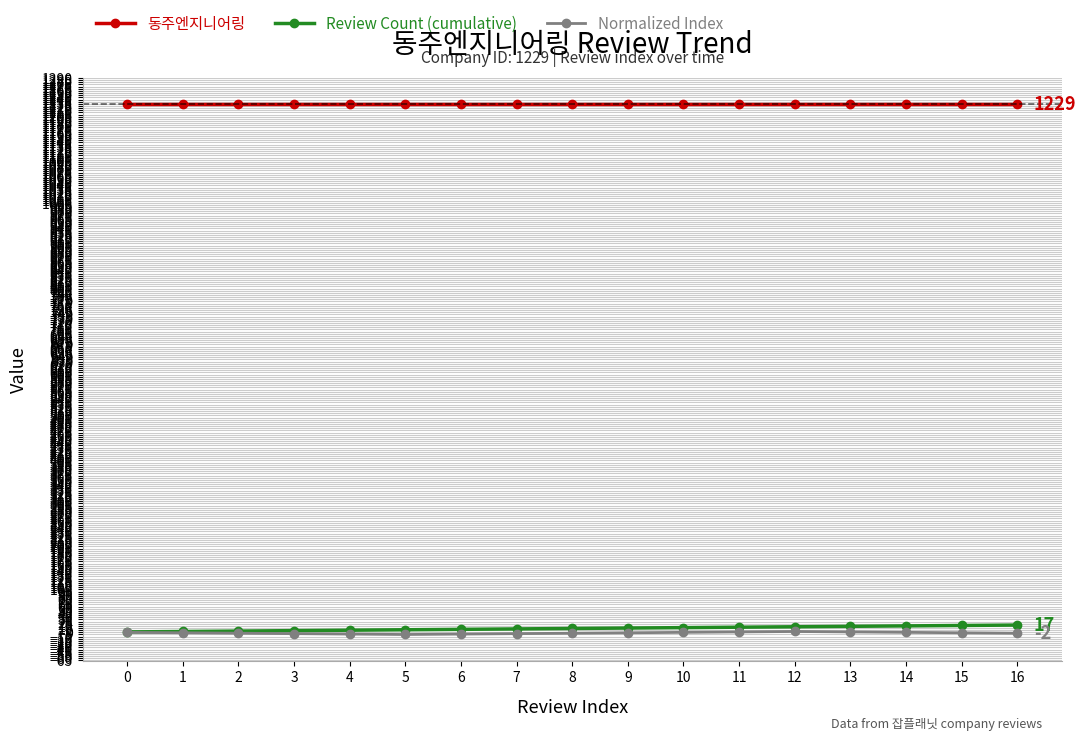

The value of 동주엔지니어링 at 15 is 437. True or false?

False